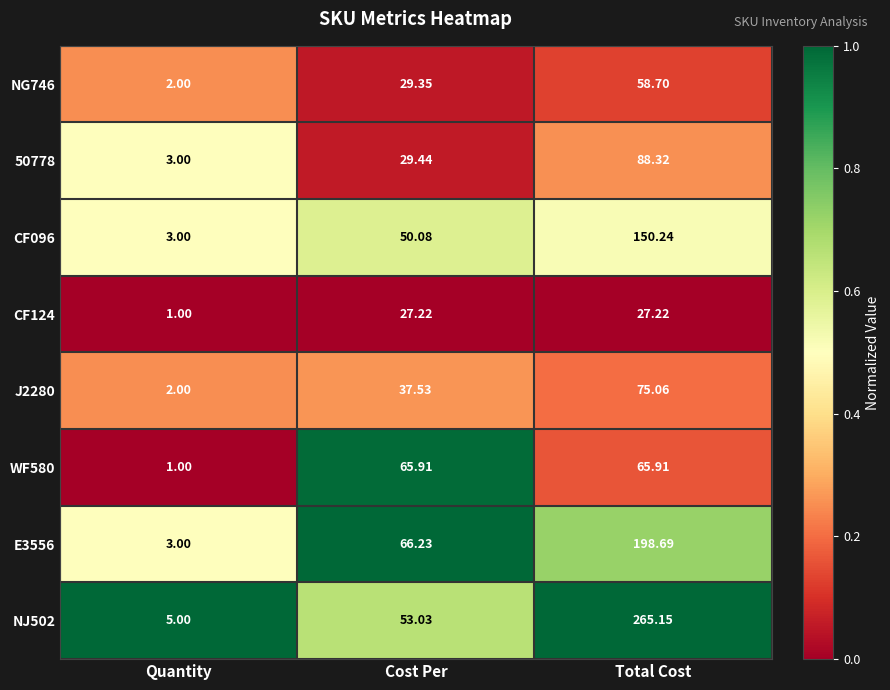

At which category is the sum across all series the highest?

Total Cost